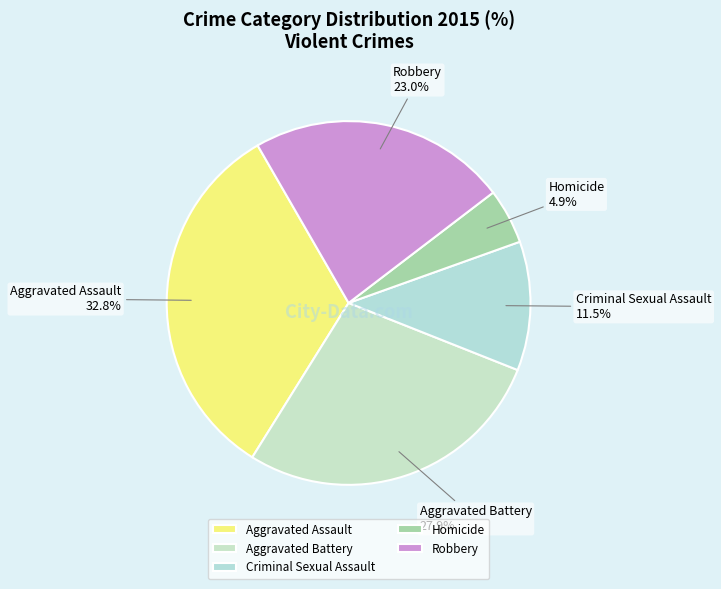

Rank the categories by value from highest to lowest.

Aggravated Assault, Aggravated Battery, Robbery, Criminal Sexual Assault, Homicide